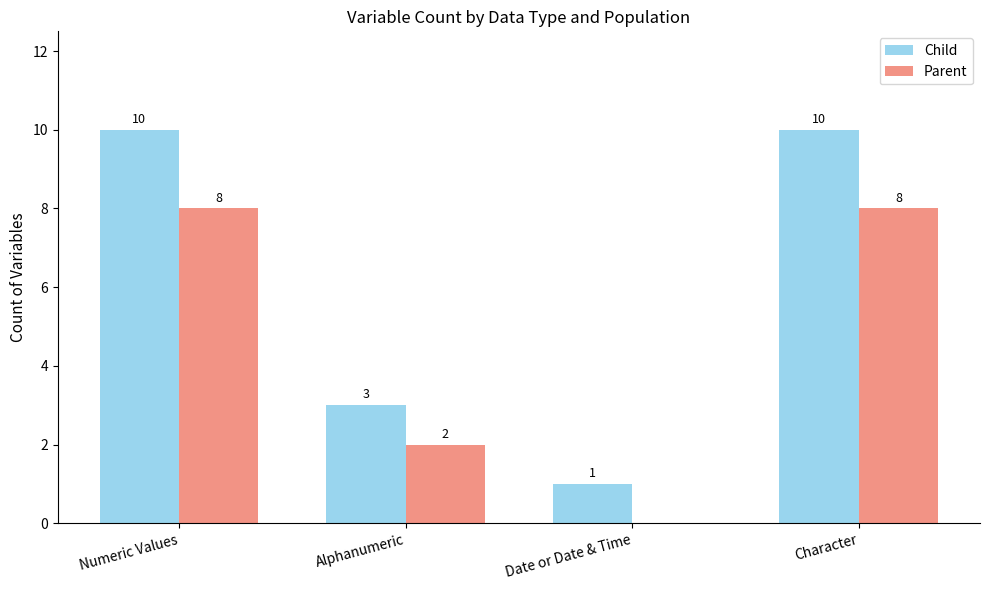

Does the chart contain stacked bars?

No